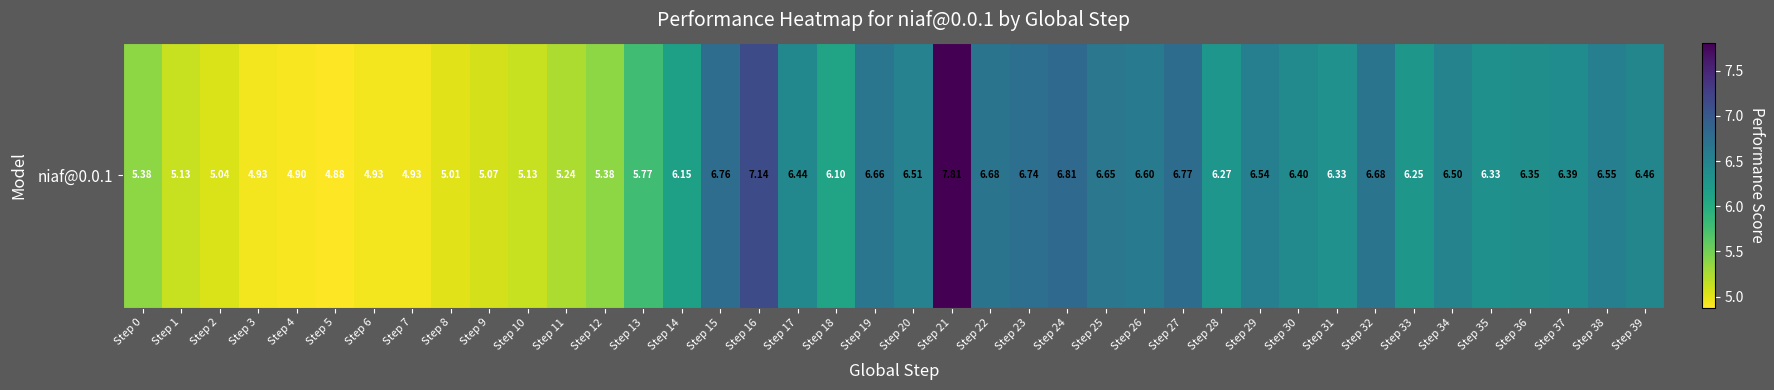

Where is the data nearest to the value 6?

Step 18